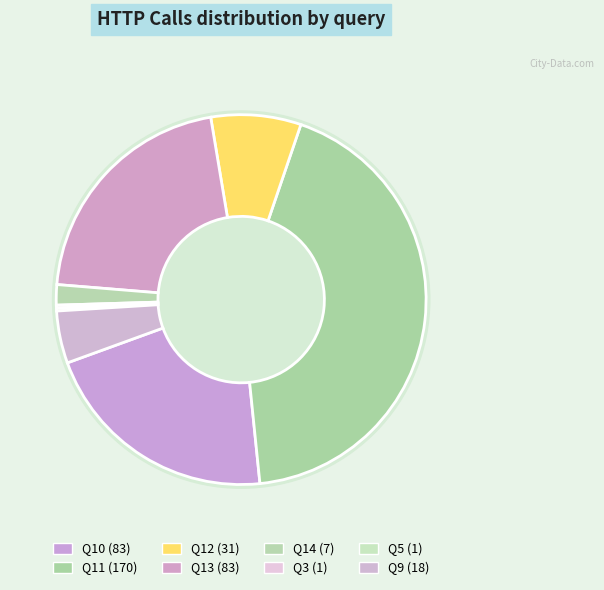

Is Q9 the majority of the pie?

No